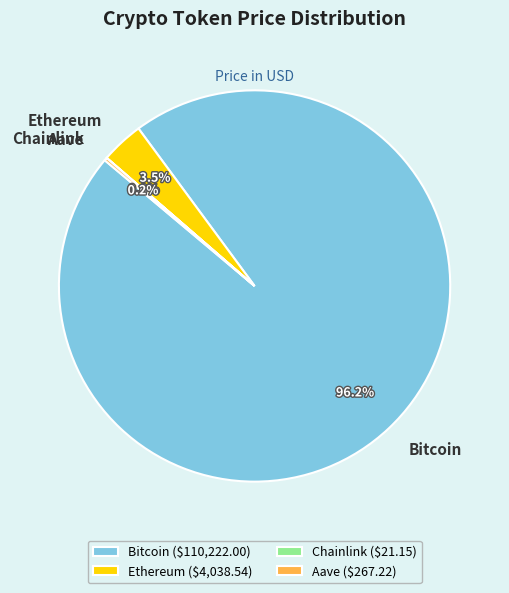

Does any single category account for the majority?

Yes